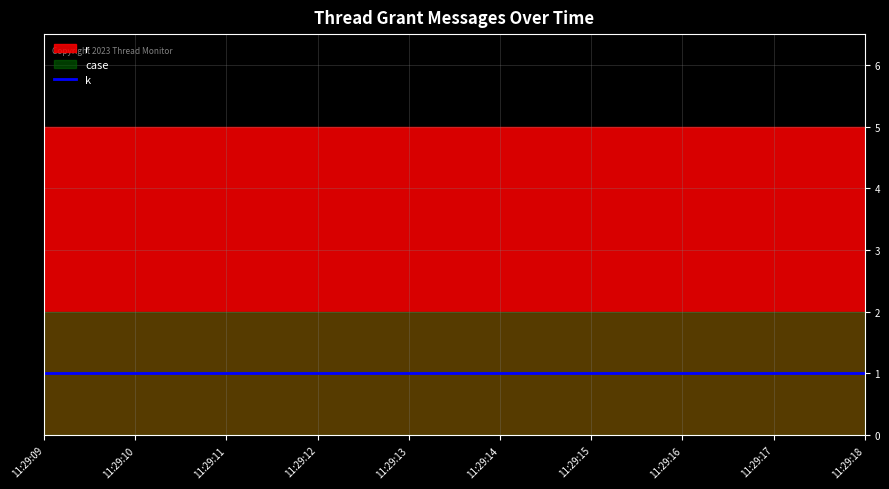

What are all the series names shown in the legend?

r, k, case